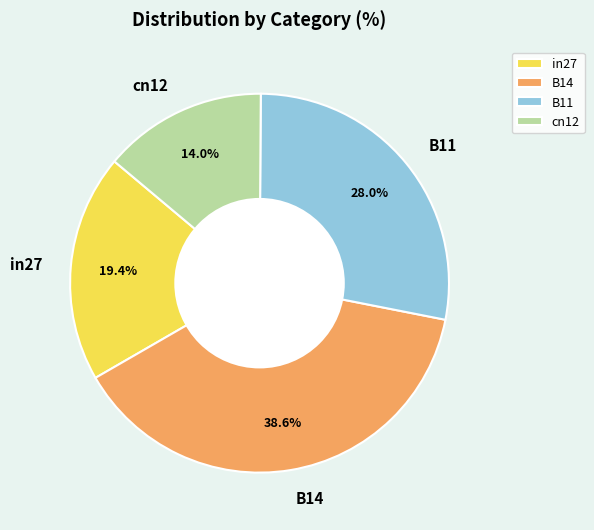

Rank the categories by value from highest to lowest.

B14, B11, in27, cn12